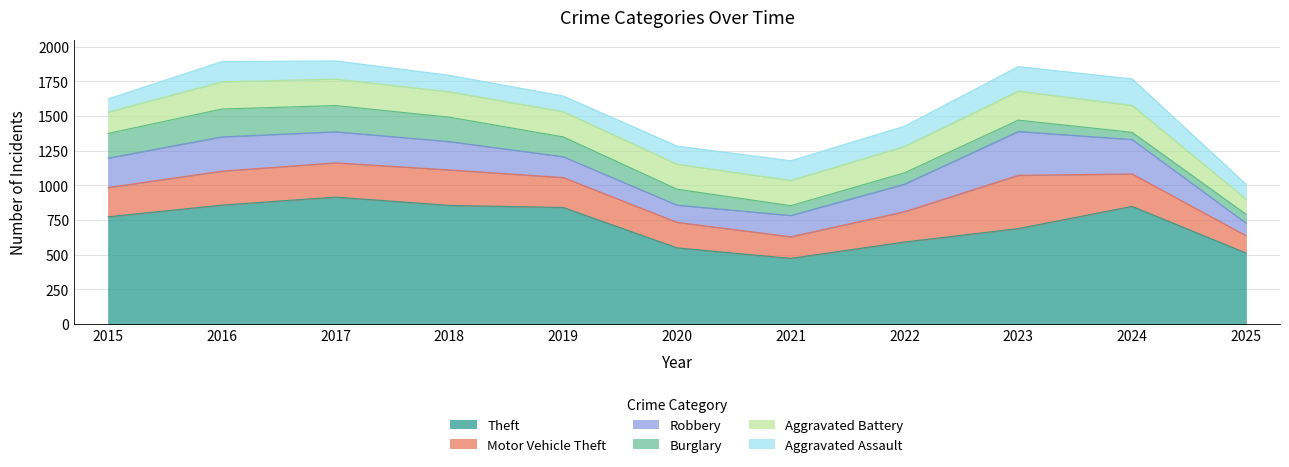

What is the total value across all series at 2015?

1624